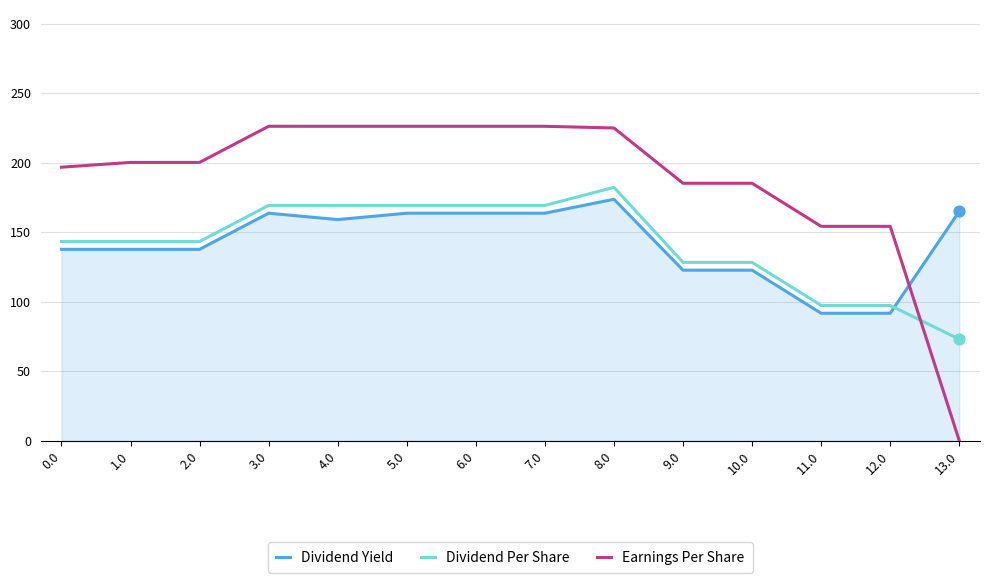

Which series has the widest spread of values?

Earnings Per Share